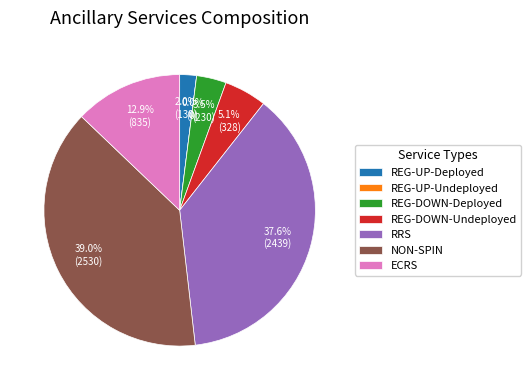

How many slices are in this pie chart?

7